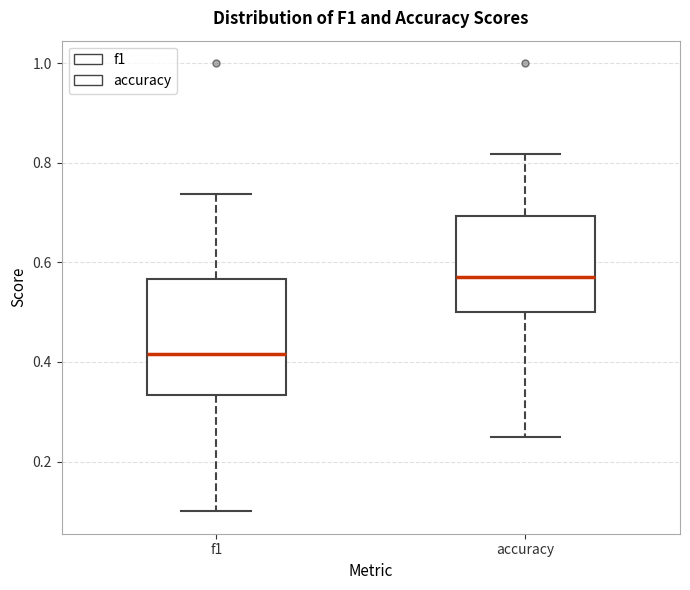

Which box has the highest median line?

accuracy